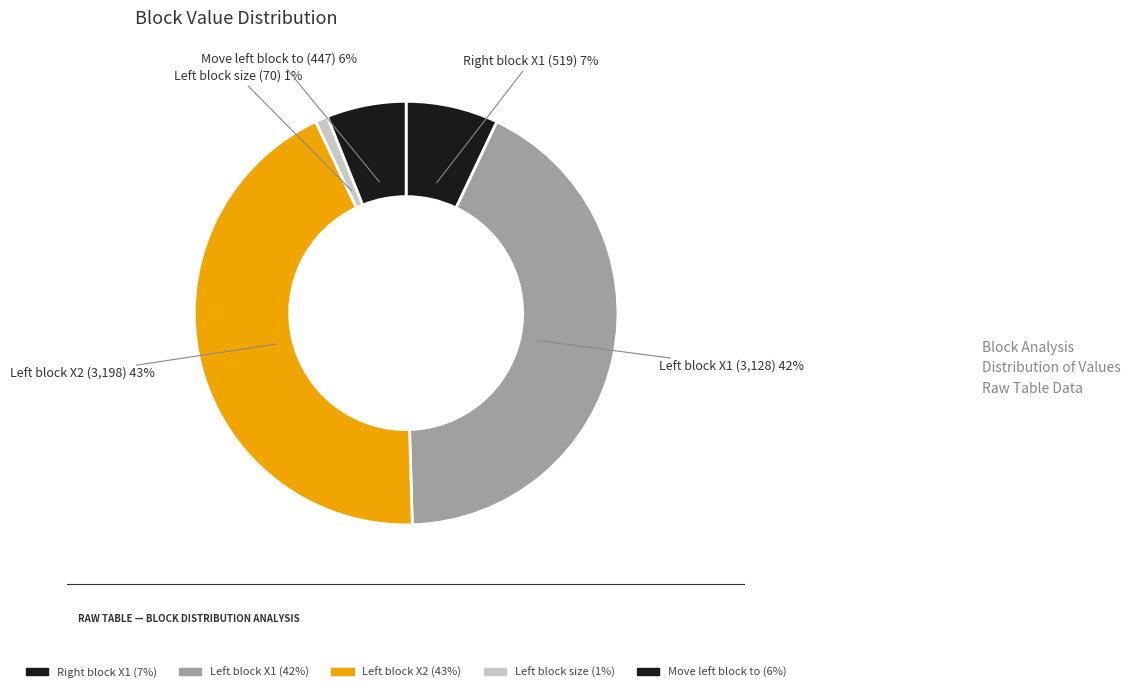

What is the smallest slice in the pie chart?

Left block size